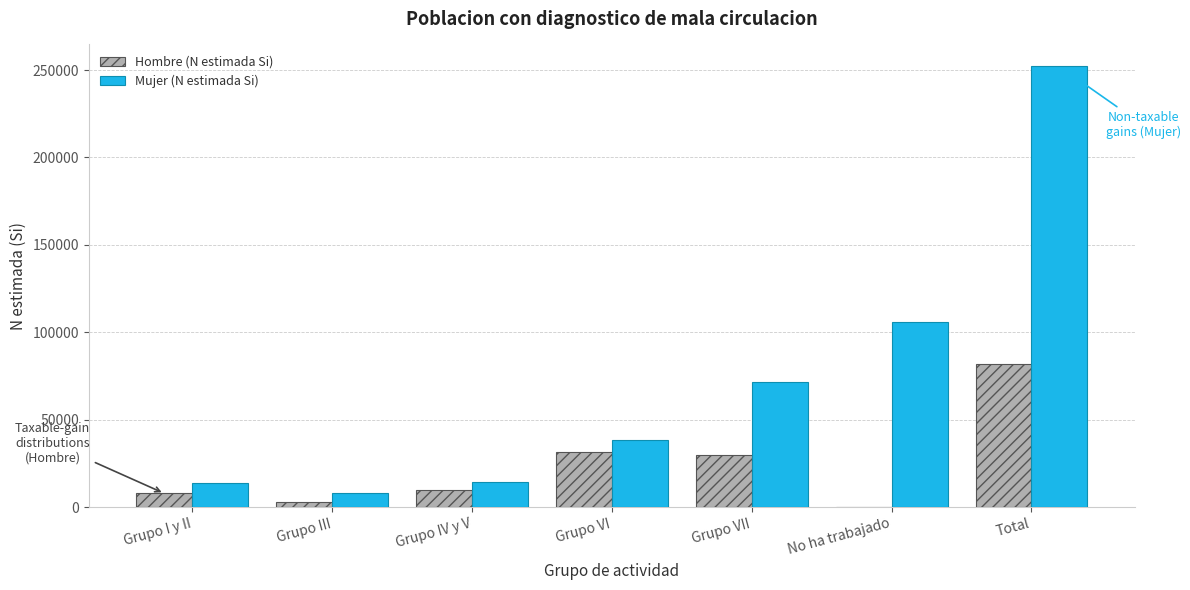

How many distinct data groups are displayed?

2